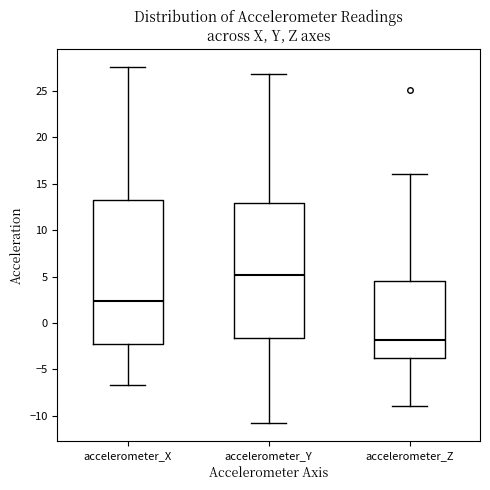

Comparing the boxes themselves (not the whiskers), which one is the tallest?

accelerometer_X